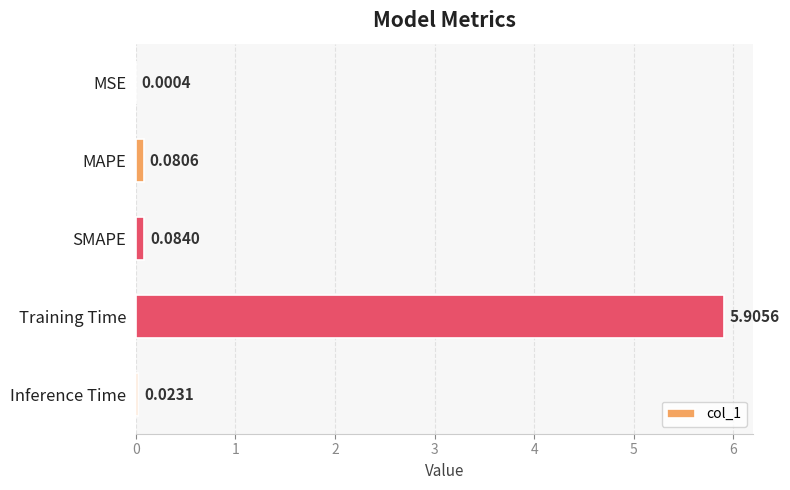

What is the sum of the values at Training Time and MSE?

5.9